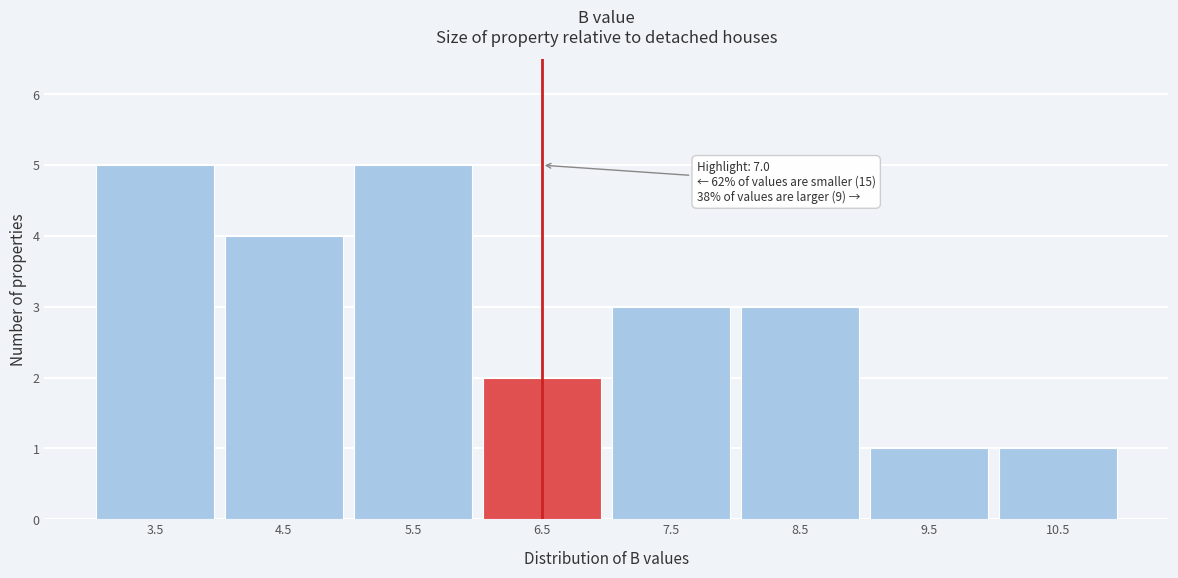

Reading right to left, list all the values displayed in this chart.

10.5=1	9.5=1	8.5=3	7.5=3	6.5=2	5.5=5	4.5=4	3.5=5